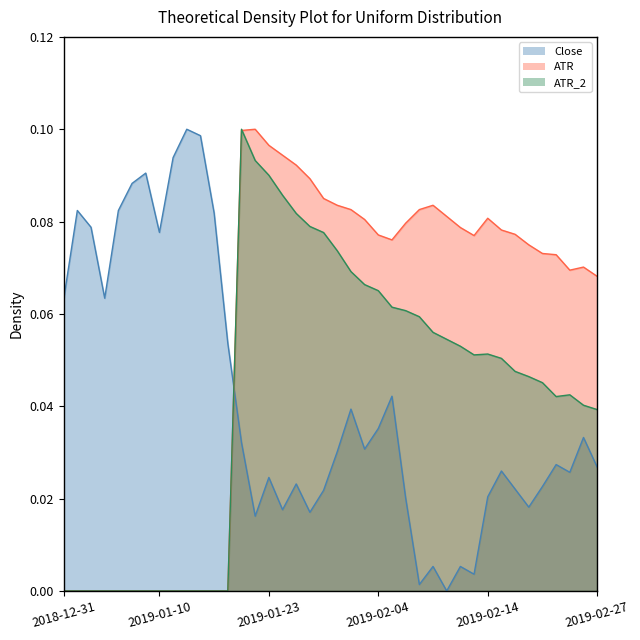

Which category has the highest value across all series?

2019-01-14